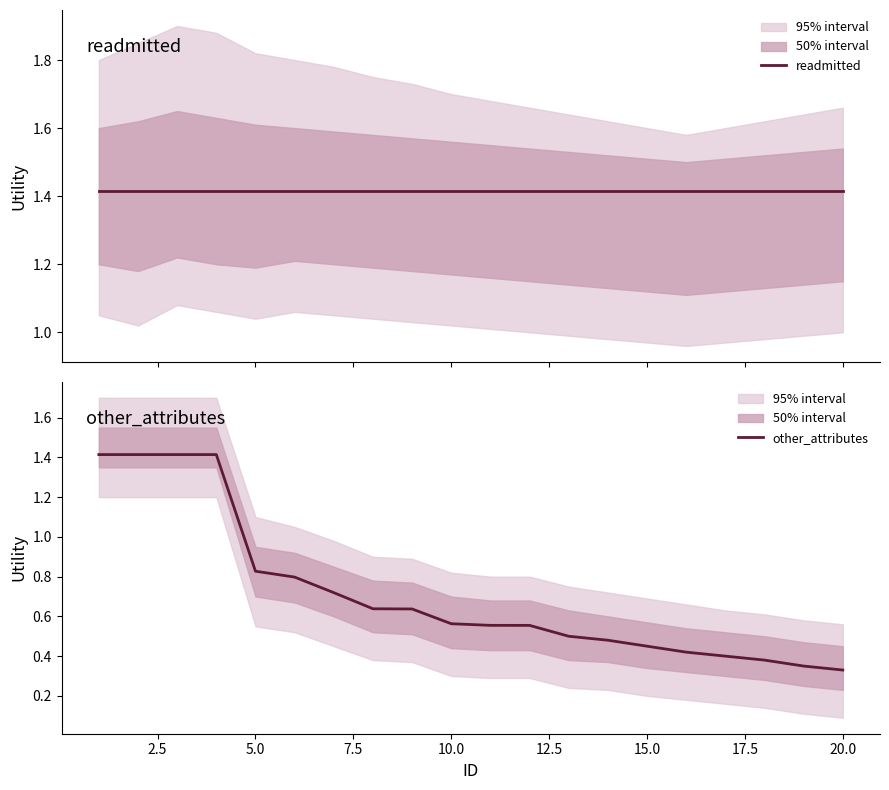

Is it true that readmitted equals 1.4 at 11?

True